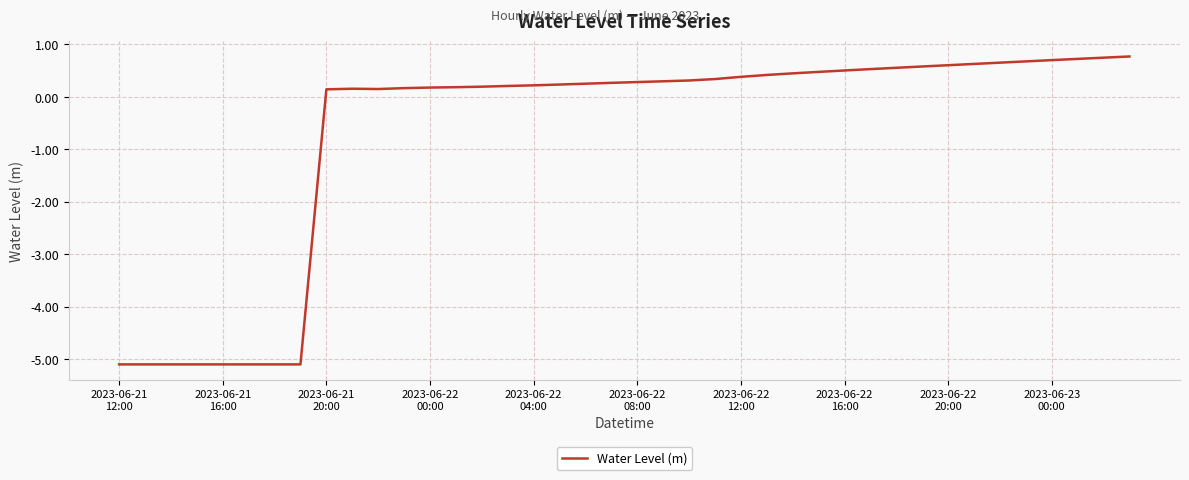

What is the greatest value displayed?

0.8